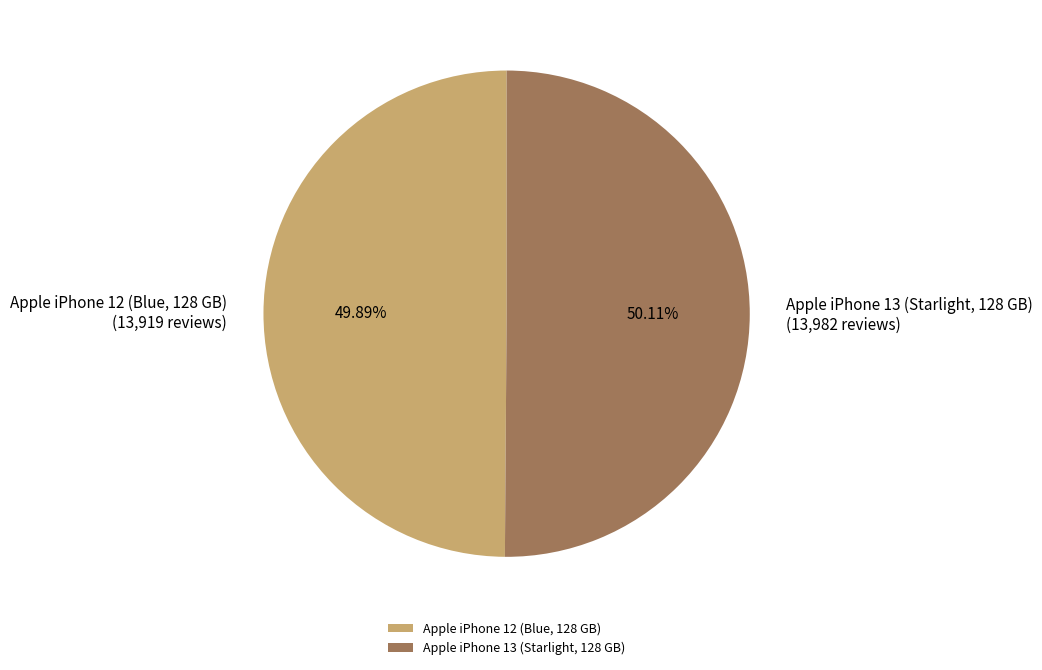

Count the number of slices in the pie.

2